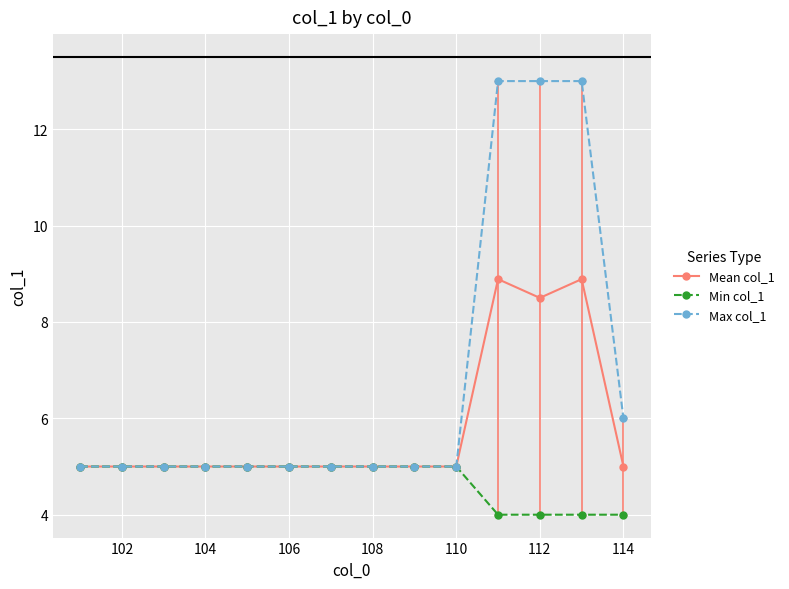

List the series in order of their overall mean, lowest first.

Min col_1, Mean col_1, Max col_1